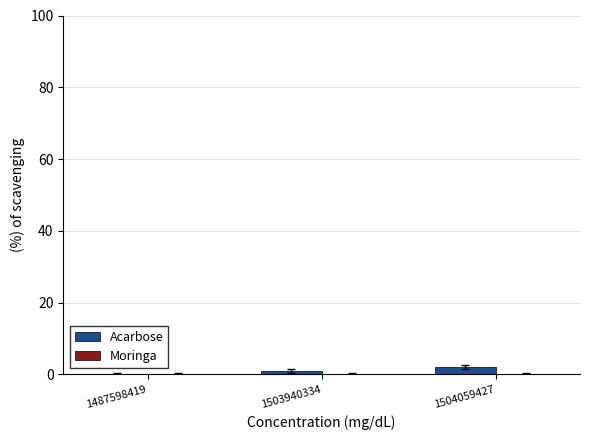

What is the change in value from 1487598419 to 1504059427?

+2